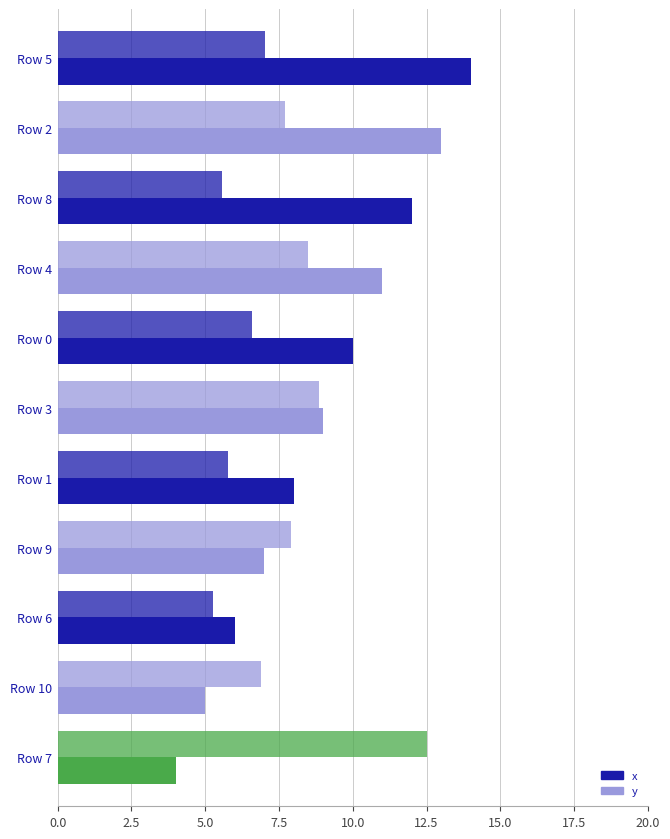

What is the difference between the maximum and minimum values in the y series?

7.2